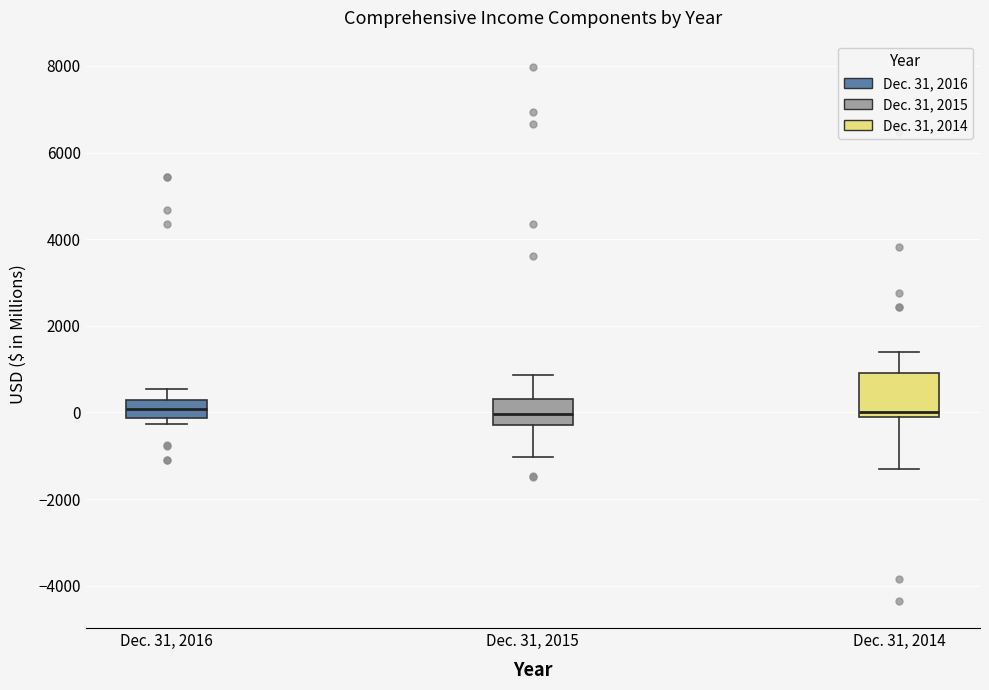

Reading left to right, transcribe this box plot: for each box, give where its median line is, the range the box spans, and where its two whiskers end, as read against the y-axis. The values are not printed on the chart, so give them approximately, as read against the axis.

Dec. 31, 2016: median 0, box -200 to 200, whiskers -200 (just below the box's lower edge) to 600
Dec. 31, 2015: median 0, box -200 to 400, whiskers -1000 to 800
Dec. 31, 2014: median 0, box -200 to 1000, whiskers -1400 to 1400